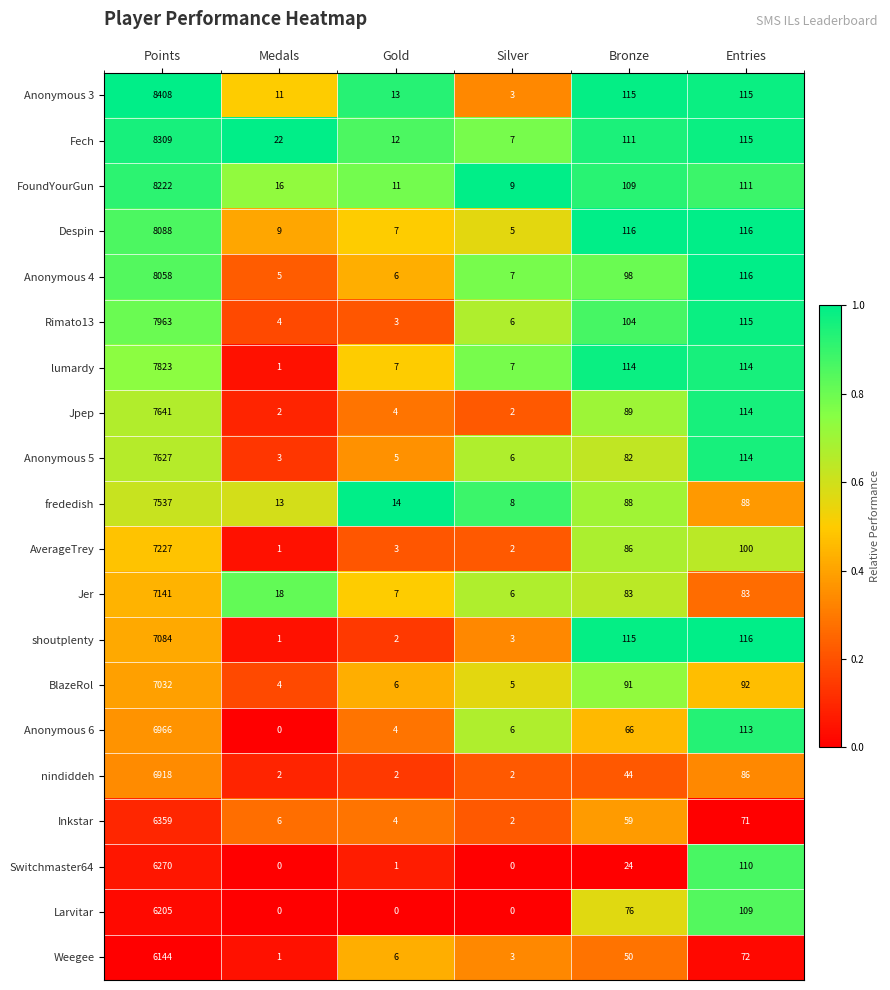

What is the maximum value for lumardy?

7823